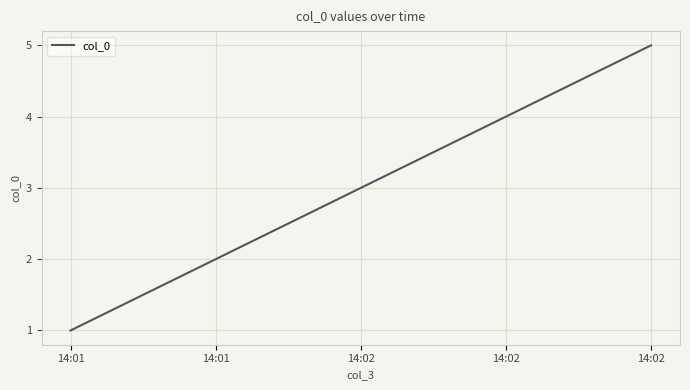

What is the greatest value displayed?

5.0